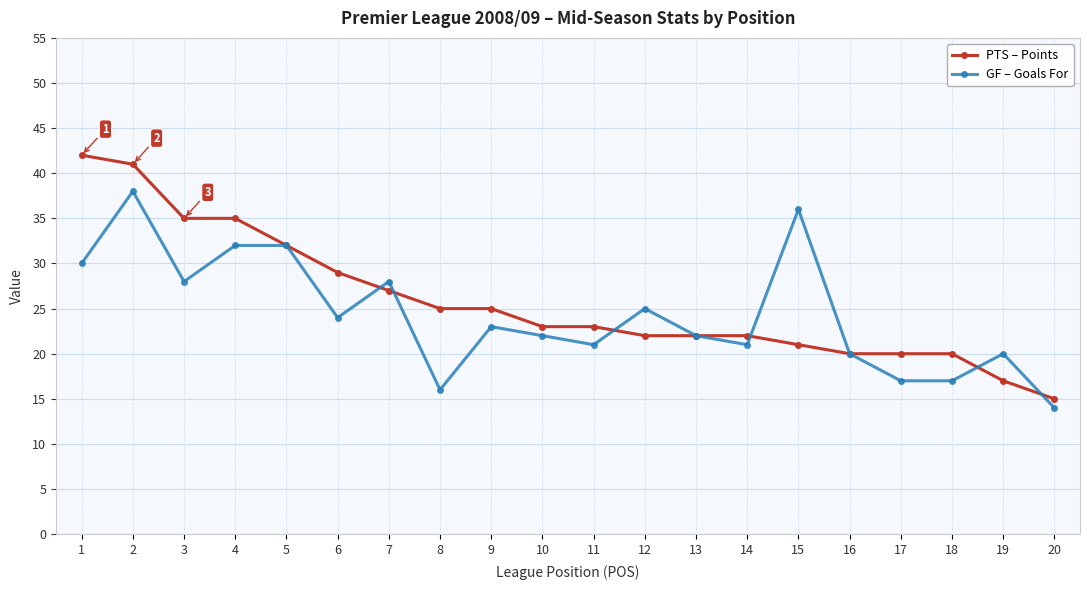

What is the value of the PTS – Points point at the 19th from the left?

17